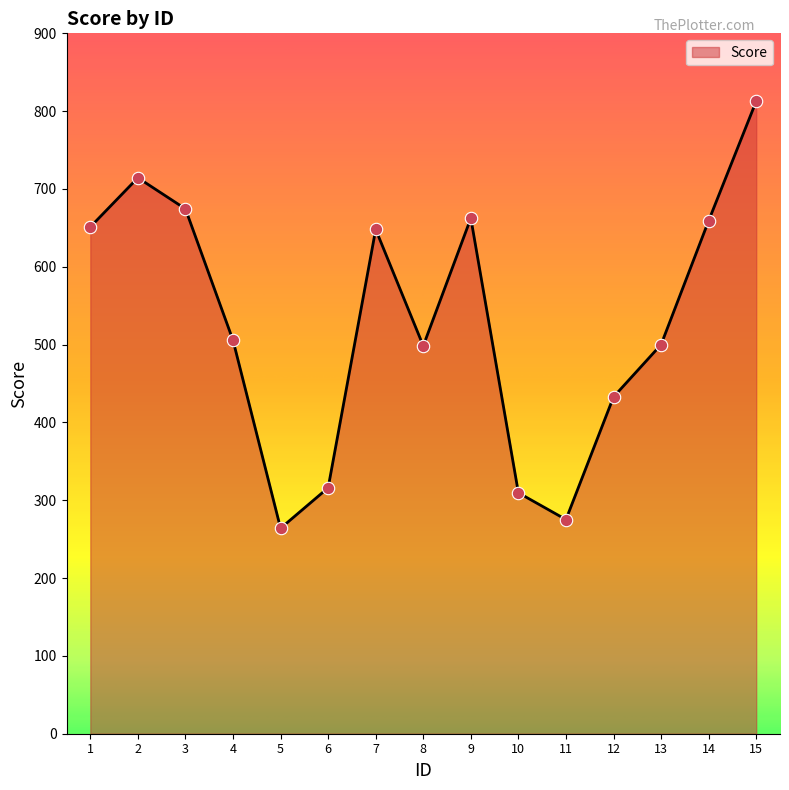

What is the ratio of the value at 3 to the value at 8?

1.4